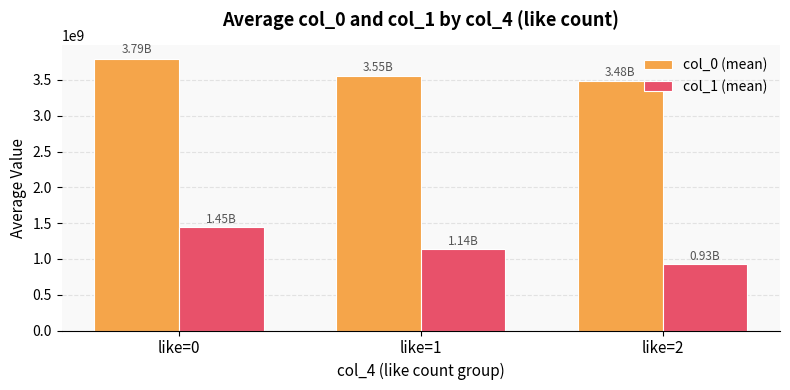

How many values in the col_0 (mean) series exceed 3550942245?

2